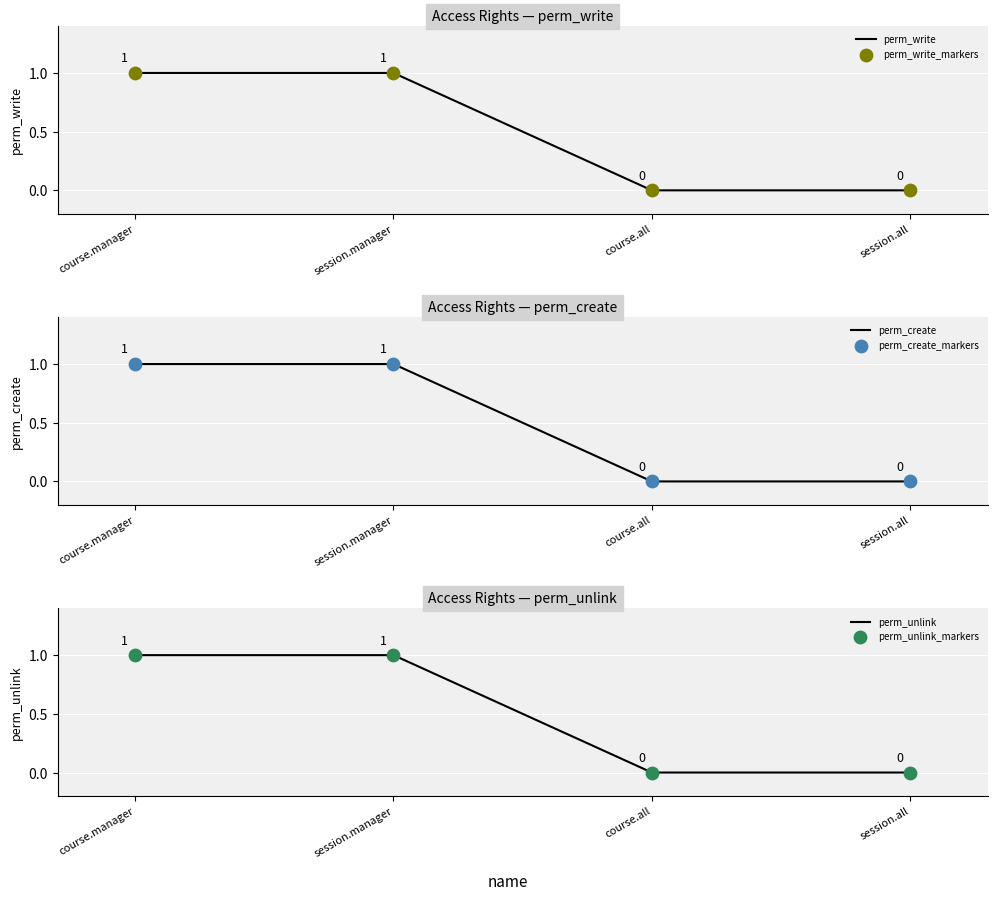

Which series has the largest total across all categories?

perm_write